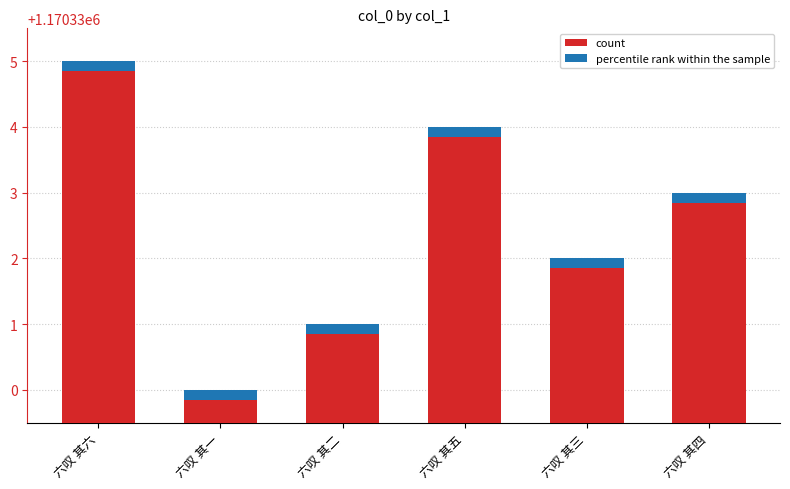

What is the difference between the maximum and minimum values?

5